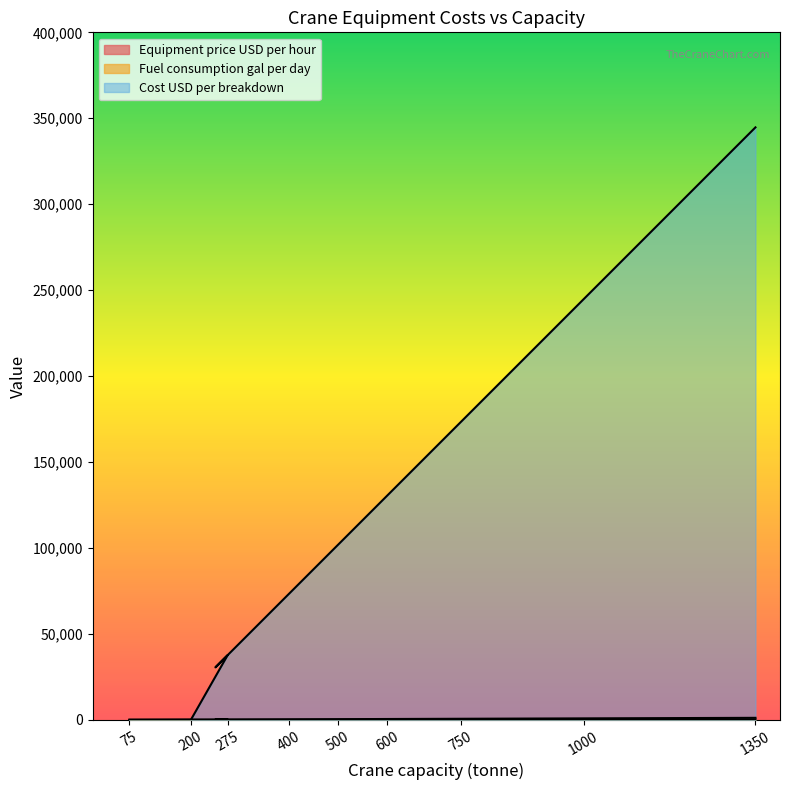

The Cost USD per breakdown series shows 37674 at 275. True or false?

True